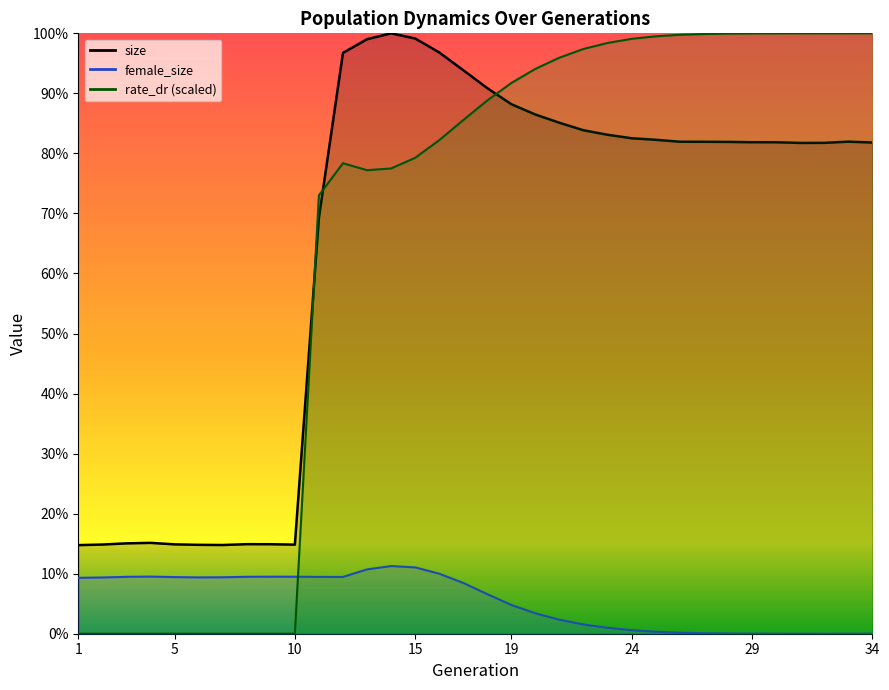

What is the difference between the highest and lowest values at 17?

451930.0